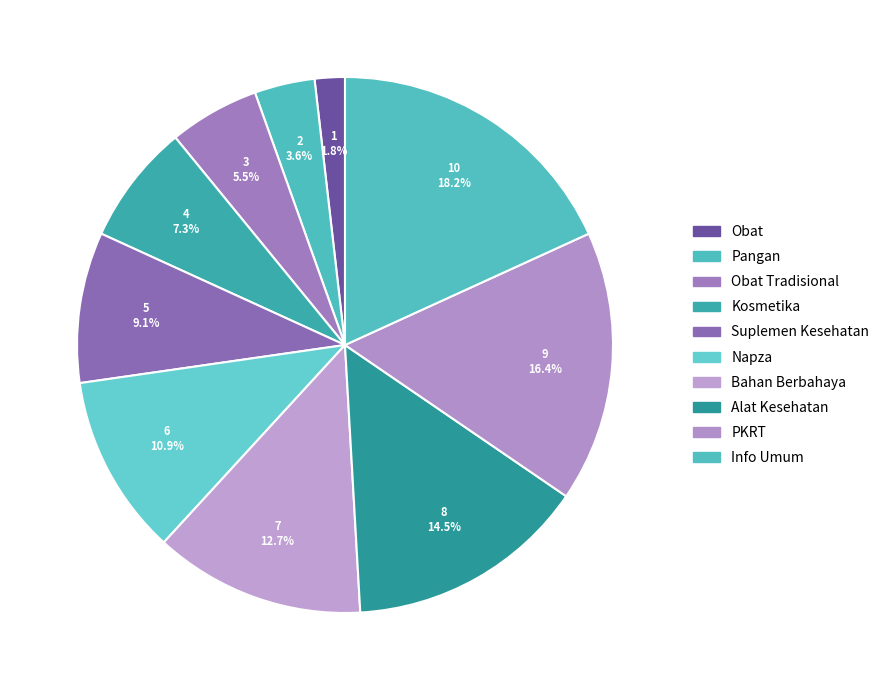

To the nearest percent, what is the average slice percentage?

10%